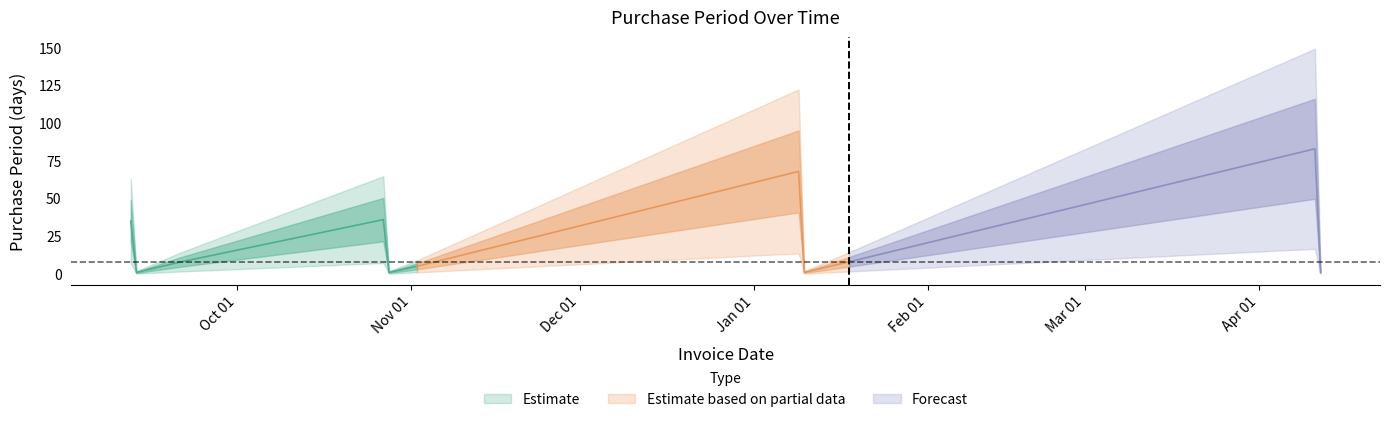

Is it true that the value at 2016-09-21 is 8?

True